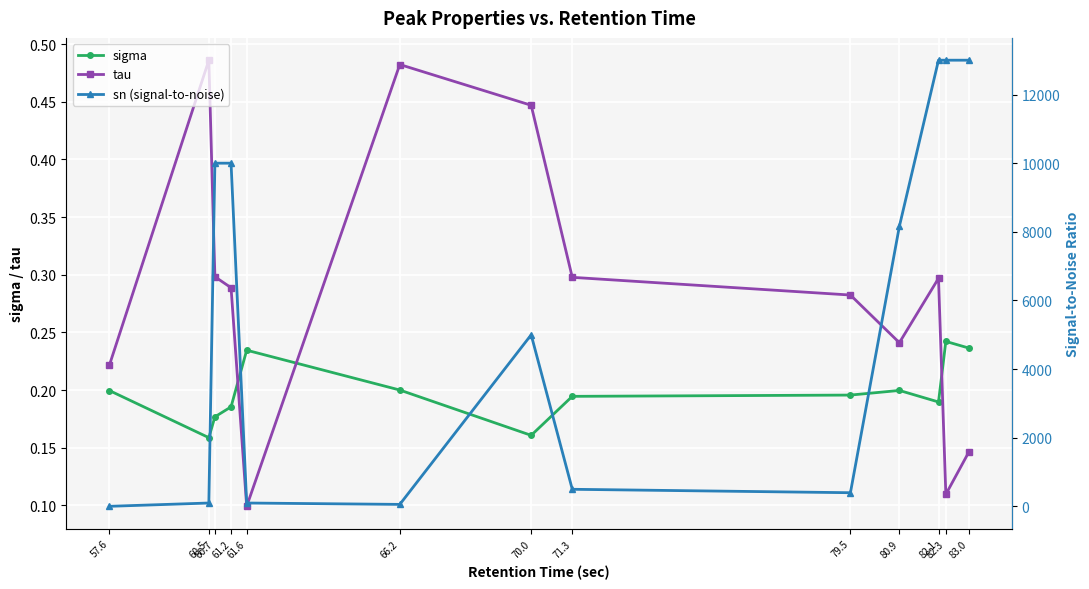

Which has a higher value, 57.6 or 82.1?

57.6